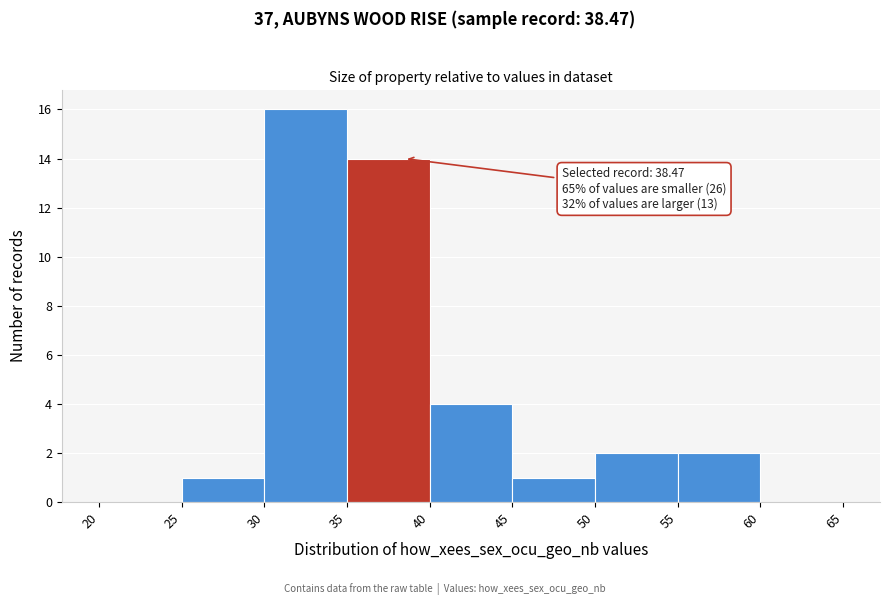

Which range on the x-axis has the tallest bar?

30 to 35